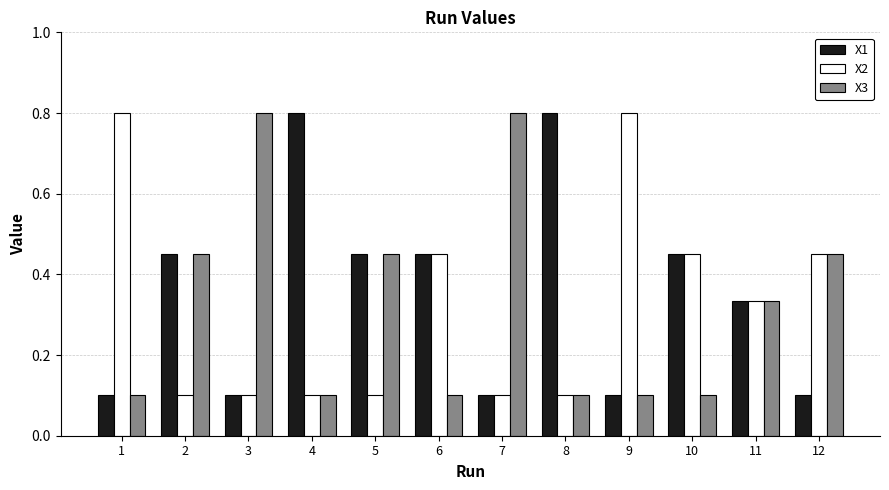

At how many categories does at least one series exceed 0?

12